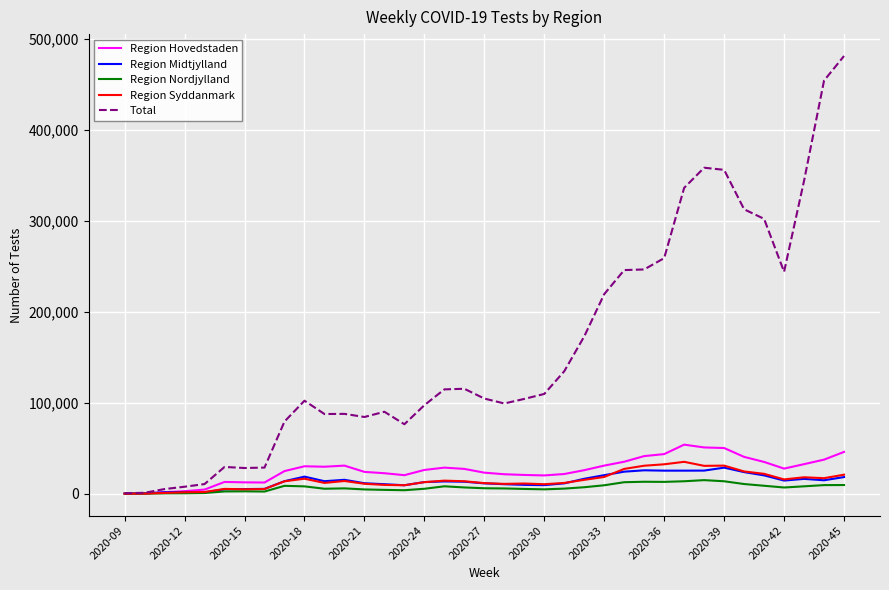

Which series has the largest range (max minus min)?

Total